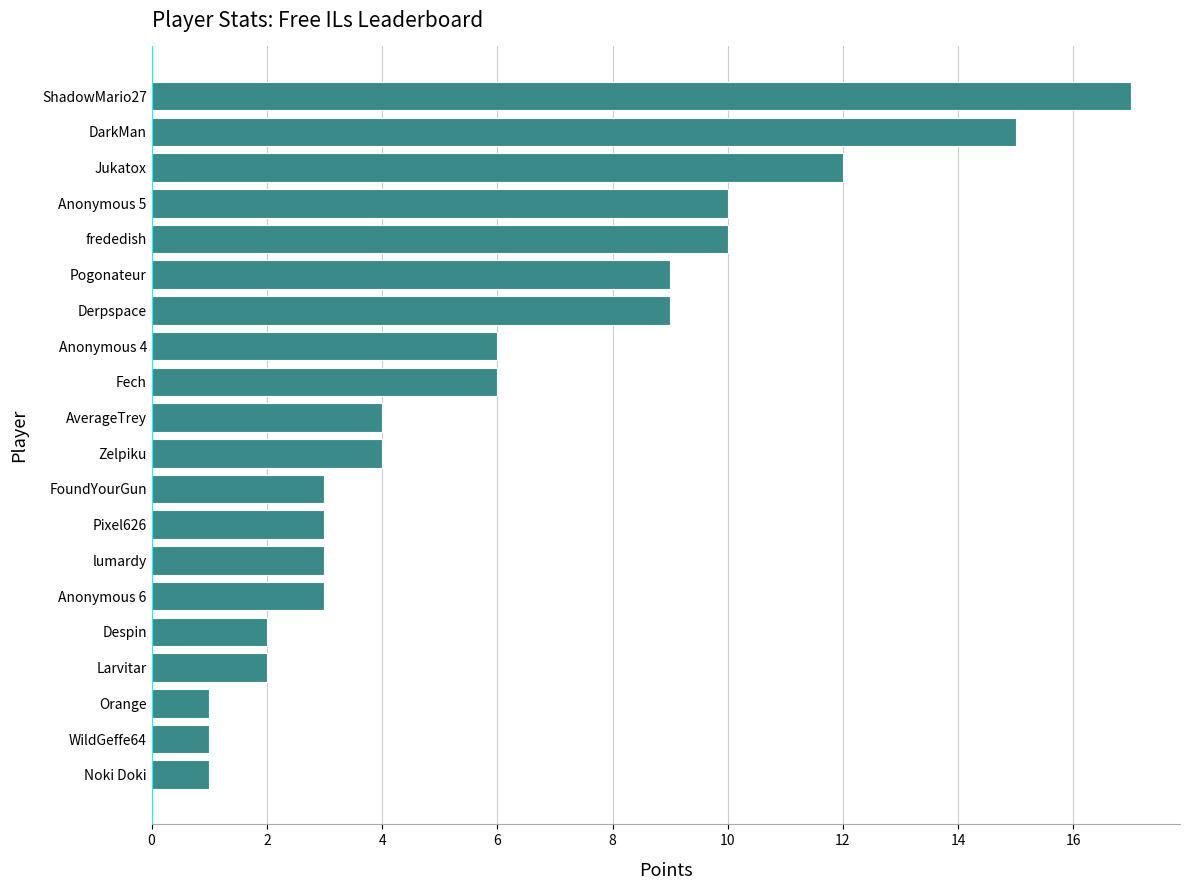

How many series are shown in this chart?

1